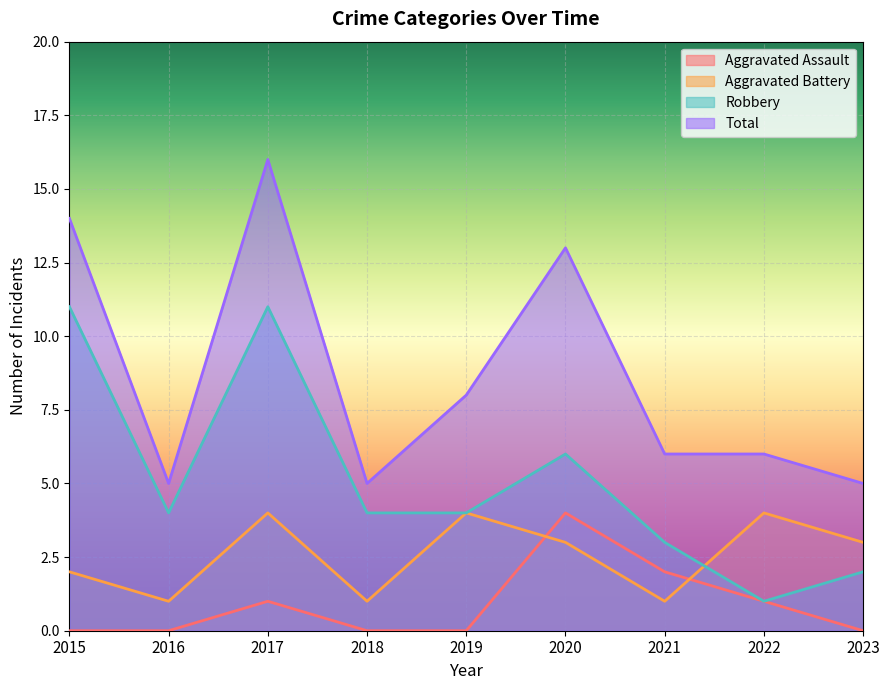

Where is Aggravated Battery nearest to the value 2?

2015